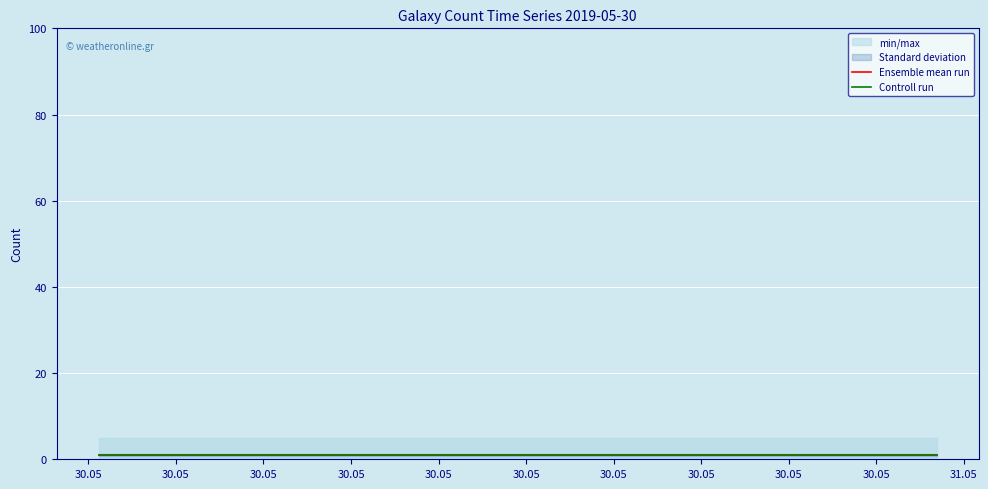

At how many categories does at least one series exceed 0?

5